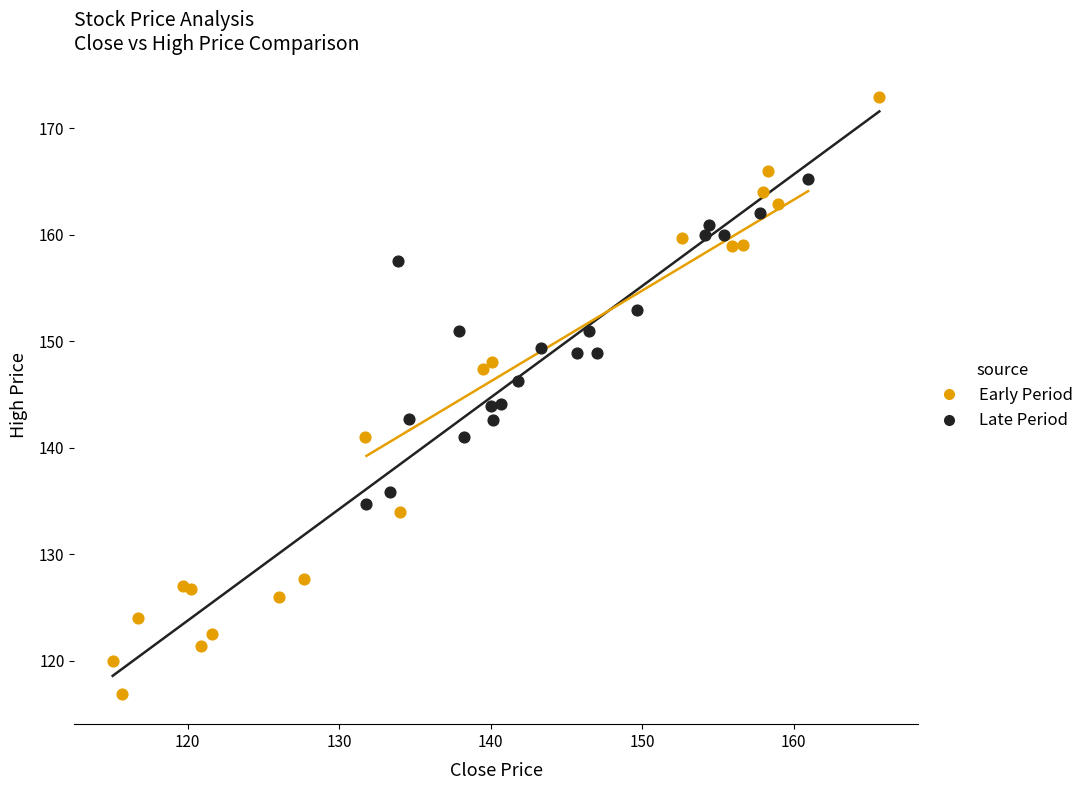

Which series has the largest Y range (max minus min)?

Early Period